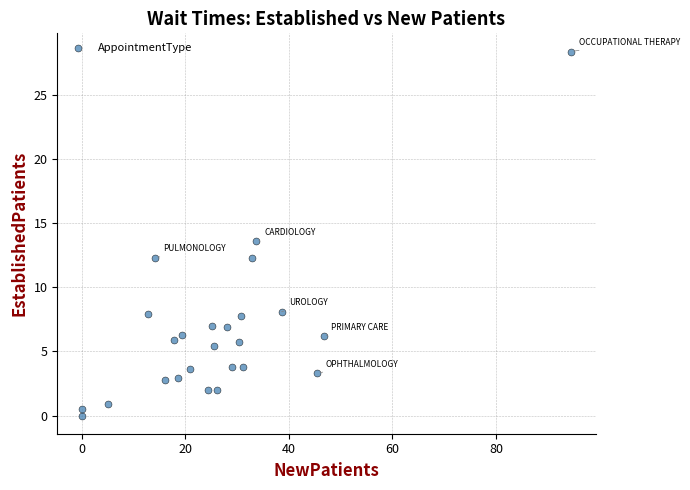

What is the range of X values (max minus min)?

94.5